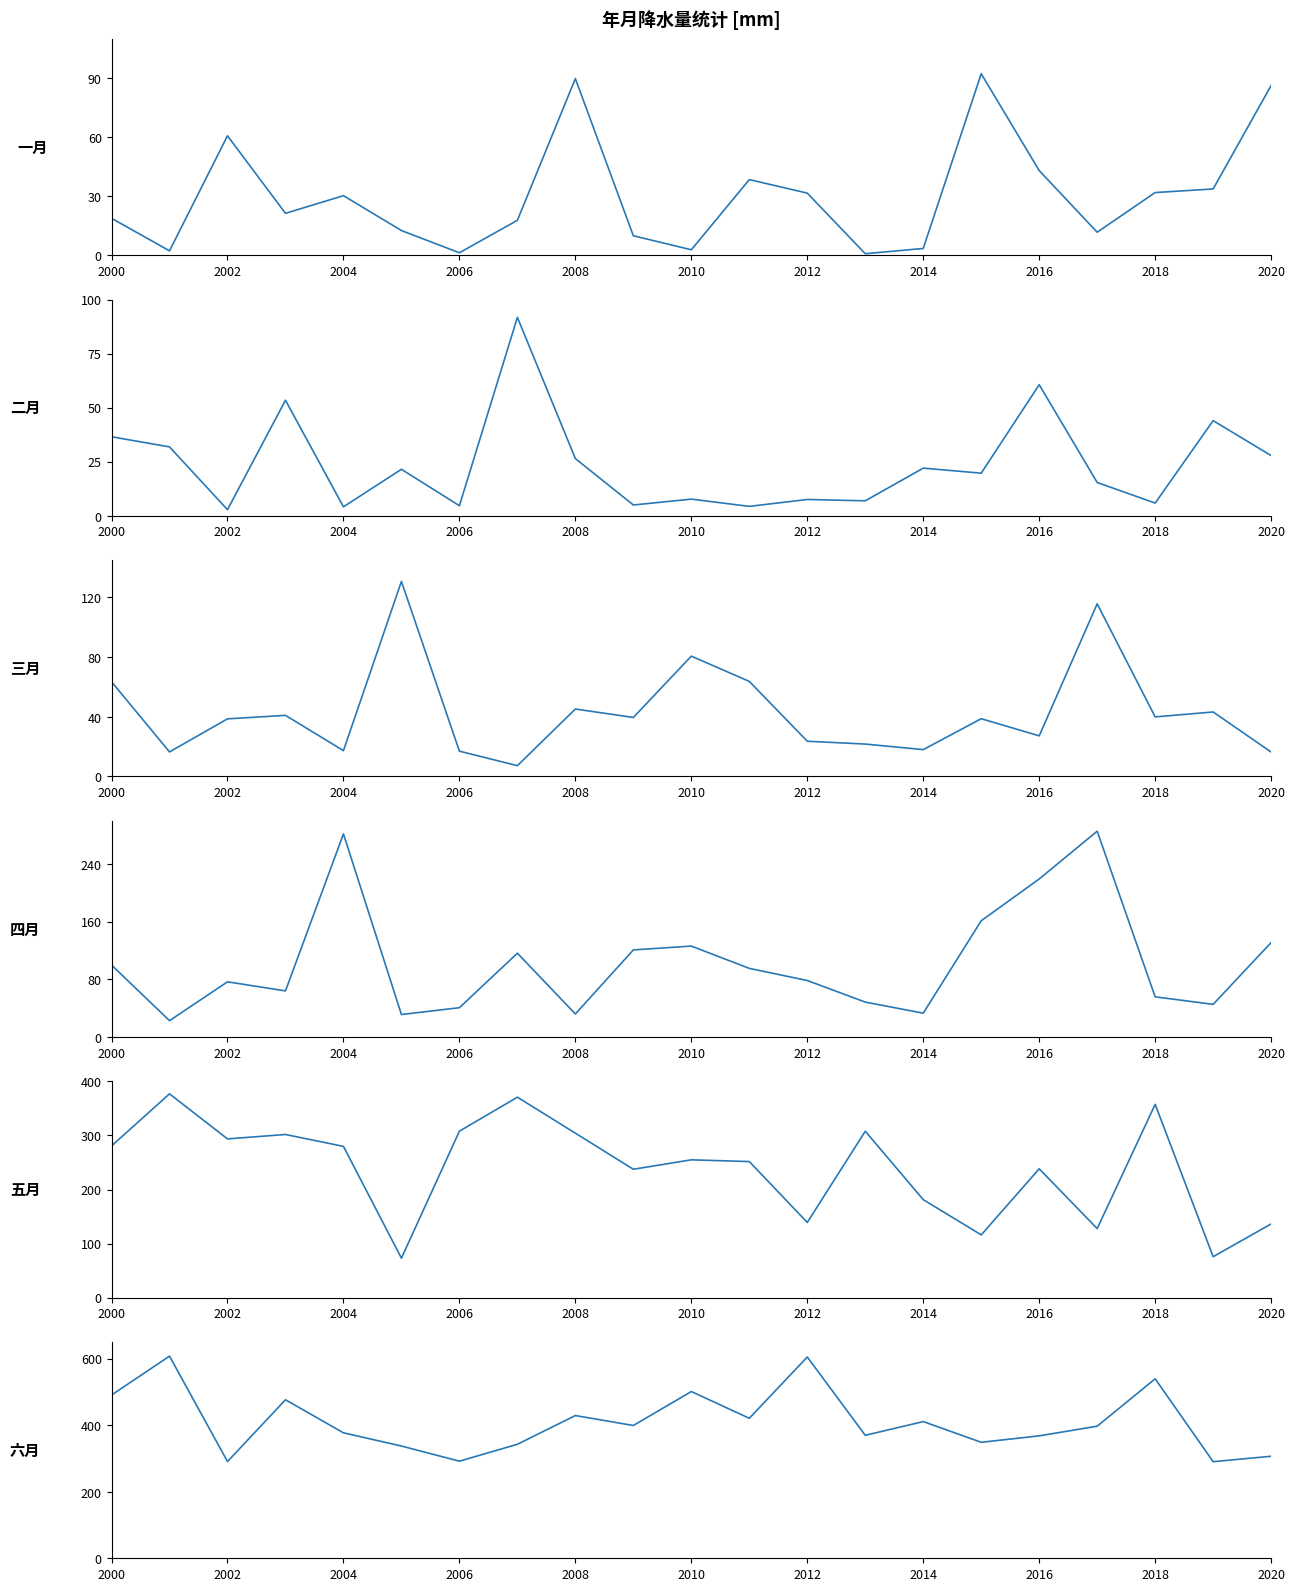

Which series changed the most between 12 and 15?

六月